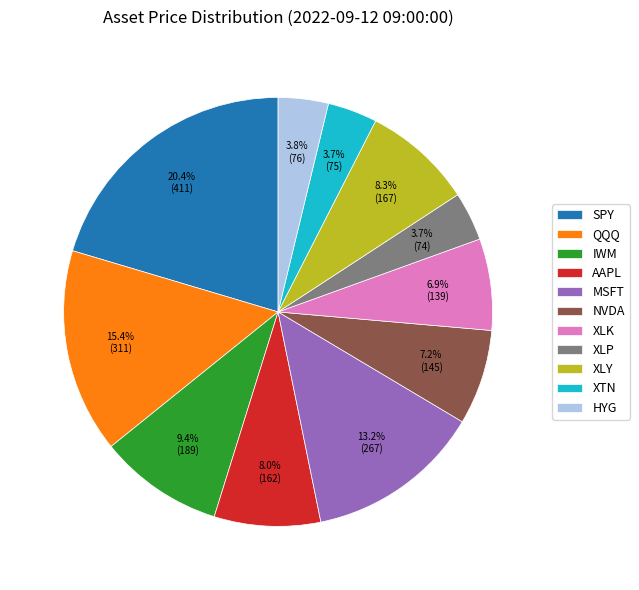

Is there a majority slice in this chart?

No